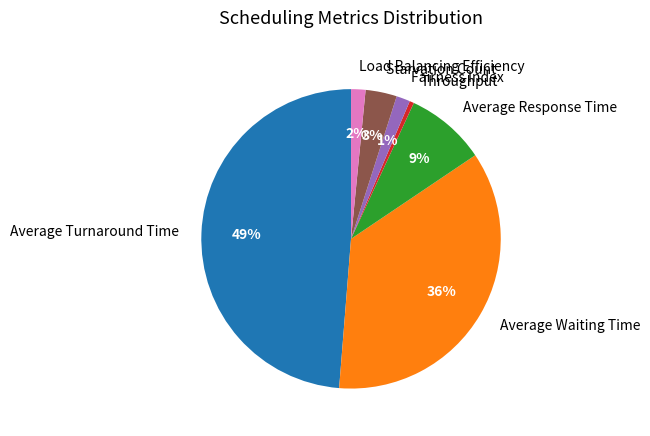

Does any single category account for the majority?

No